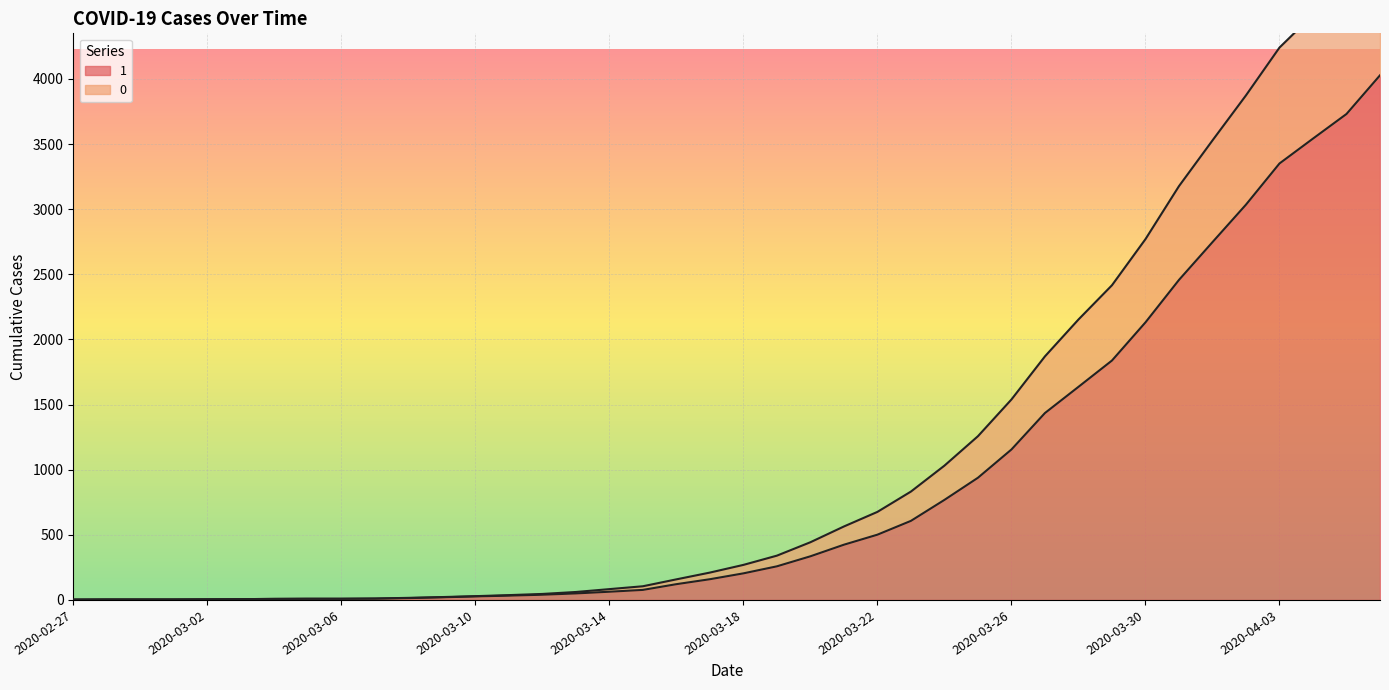

Rank the categories by 1 value from highest to lowest.

2020-04-06, 2020-04-05, 2020-04-04, 2020-04-03, 2020-04-02, 2020-04-01, 2020-03-31, 2020-03-30, 2020-03-29, 2020-03-28, 2020-03-27, 2020-03-26, 2020-03-25, 2020-03-24, 2020-03-23, 2020-03-22, 2020-03-21, 2020-03-20, 2020-03-19, 2020-03-18, 2020-03-17, 2020-03-16, 2020-03-15, 2020-03-14, 2020-03-13, 2020-03-12, 2020-03-11, 2020-03-10, 2020-03-09, 2020-03-08, 2020-03-07, 2020-03-05, 2020-03-06, 2020-03-04, 2020-03-03, 2020-03-02, 2020-02-28, 2020-02-29, 2020-03-01, 2020-02-27